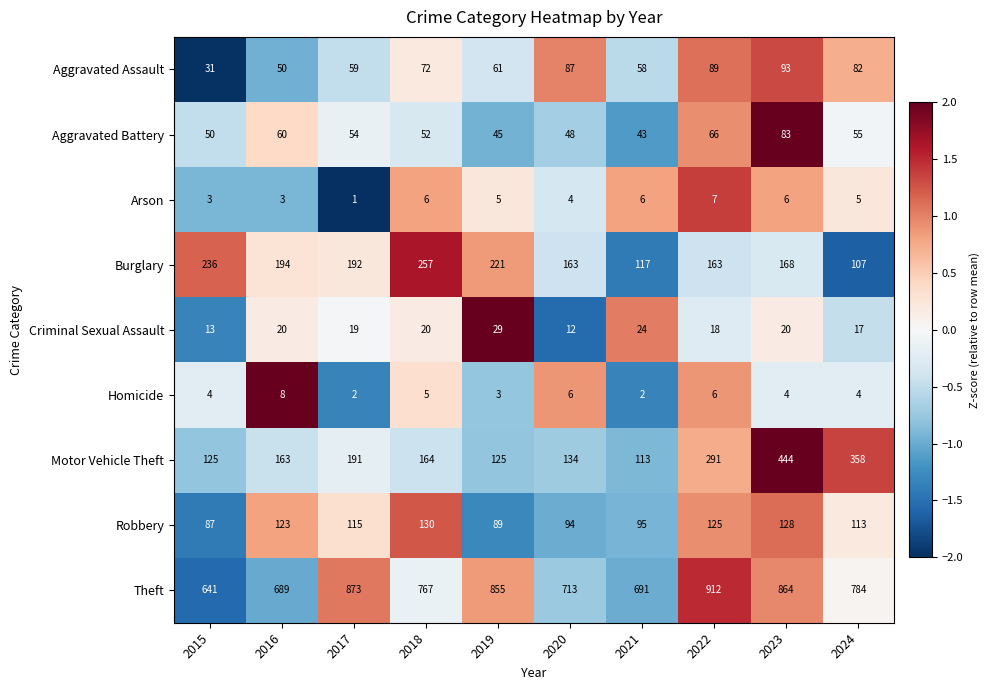

At how many categories does at least one series exceed 261?

10